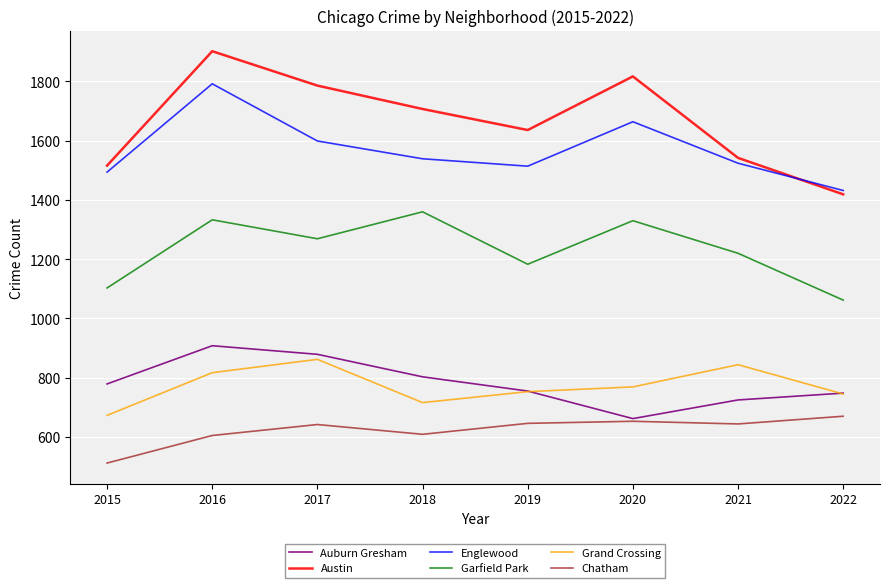

List the series in order of their peak value, highest first.

Austin, Englewood, Garfield Park, Auburn Gresham, Grand Crossing, Chatham